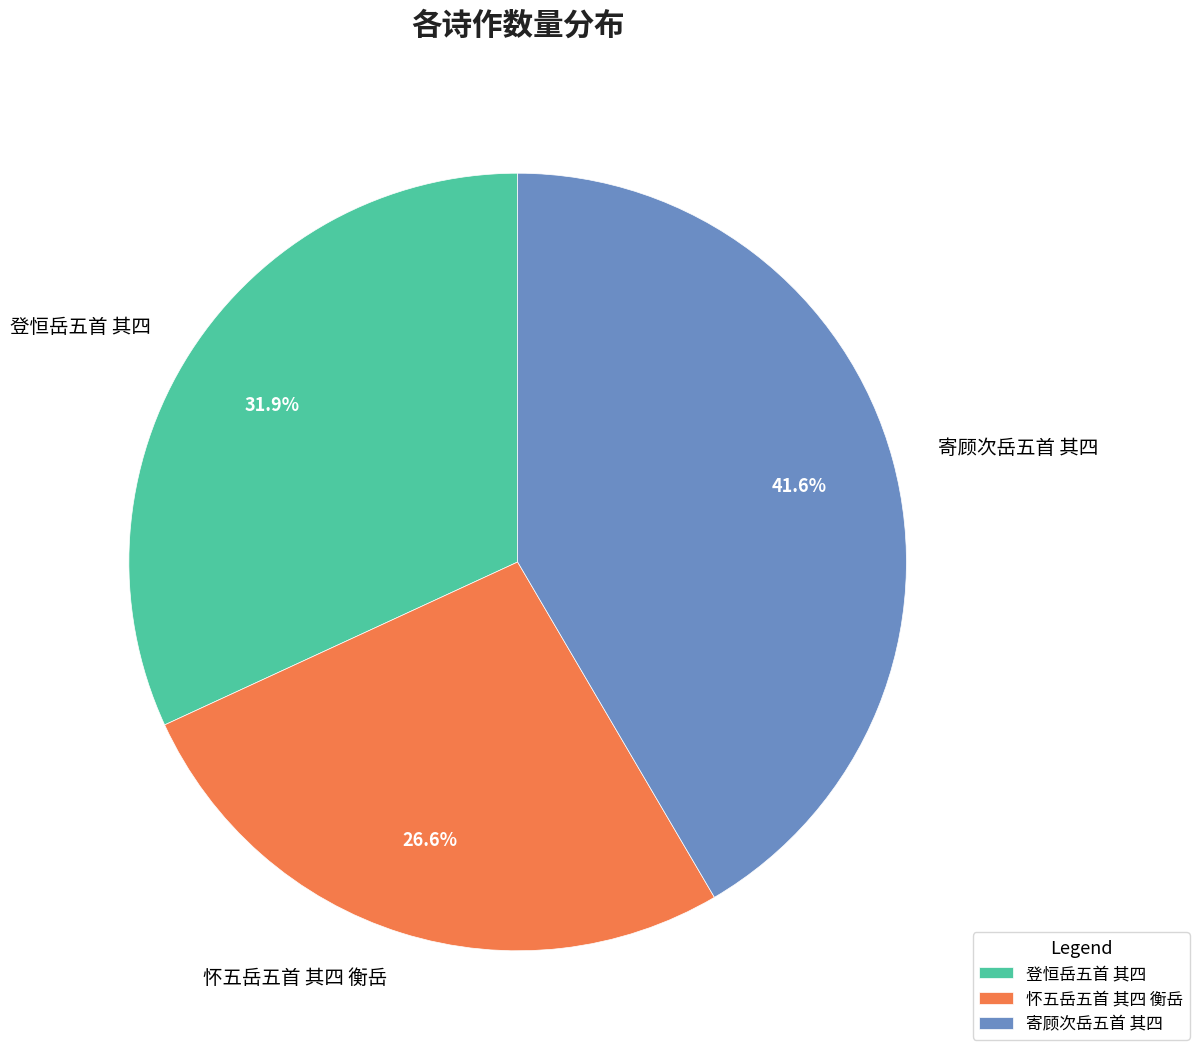

To the nearest percent, what percentage of the pie is 怀五岳五首 其四 衡岳?

27%